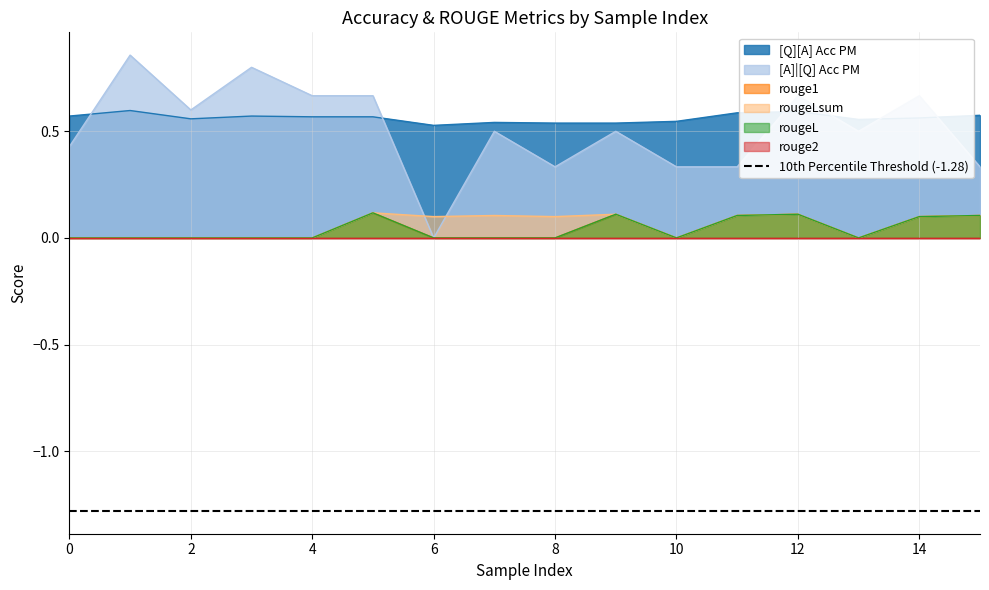

Which series has the largest range (max minus min)?

[A]|[Q] Acc PM